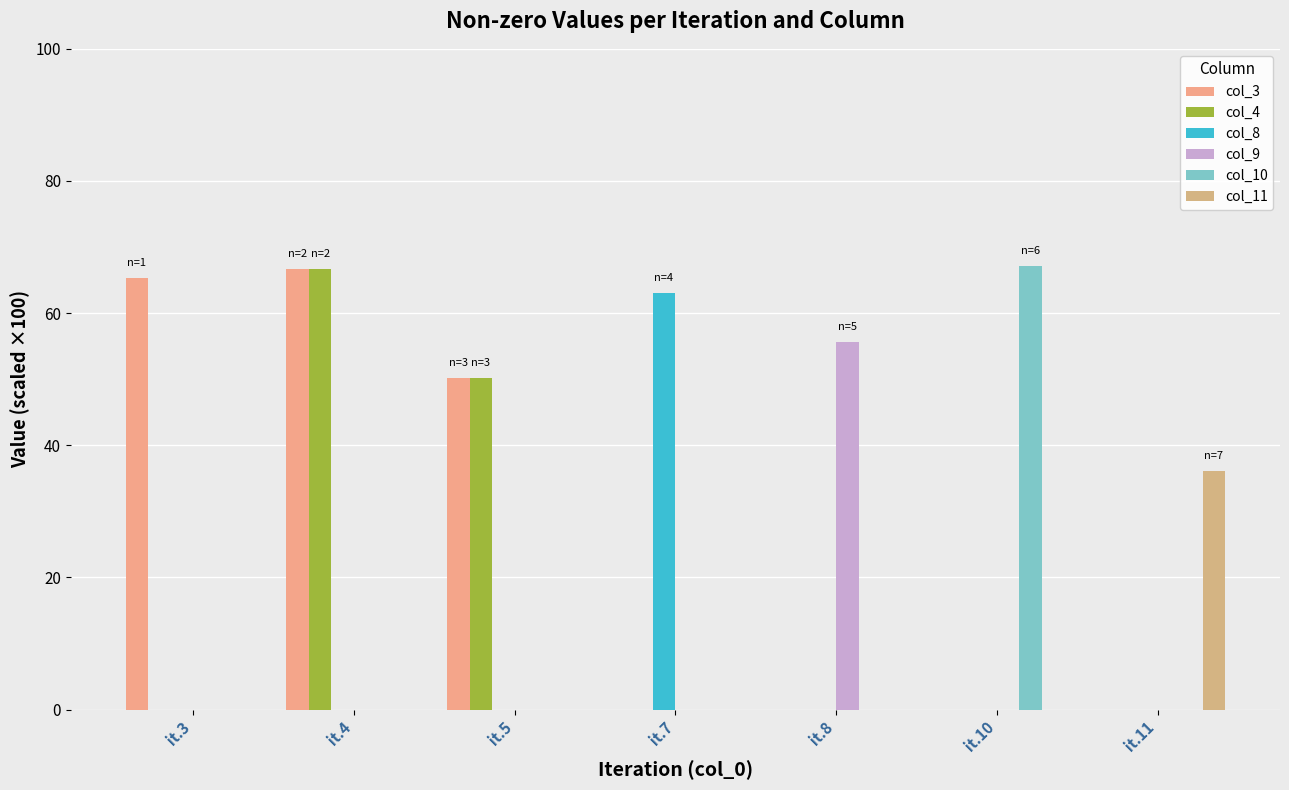

At which label is col_10 closest to 33?

it.3